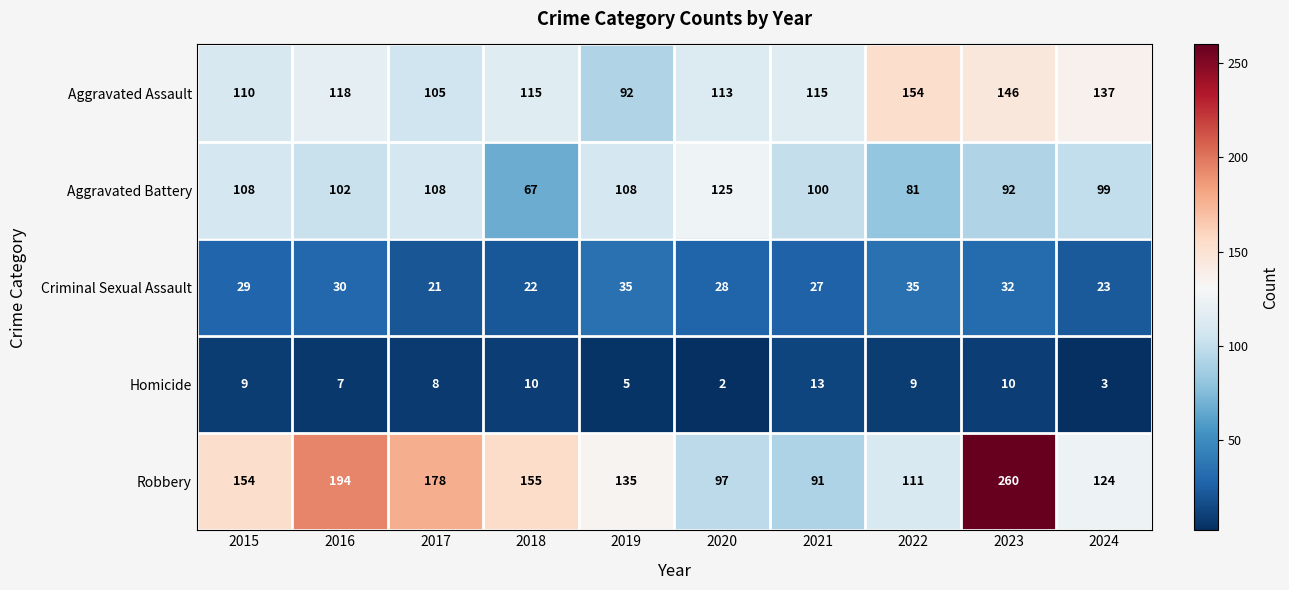

Is it true that Criminal Sexual Assault equals 22 at 2018?

True